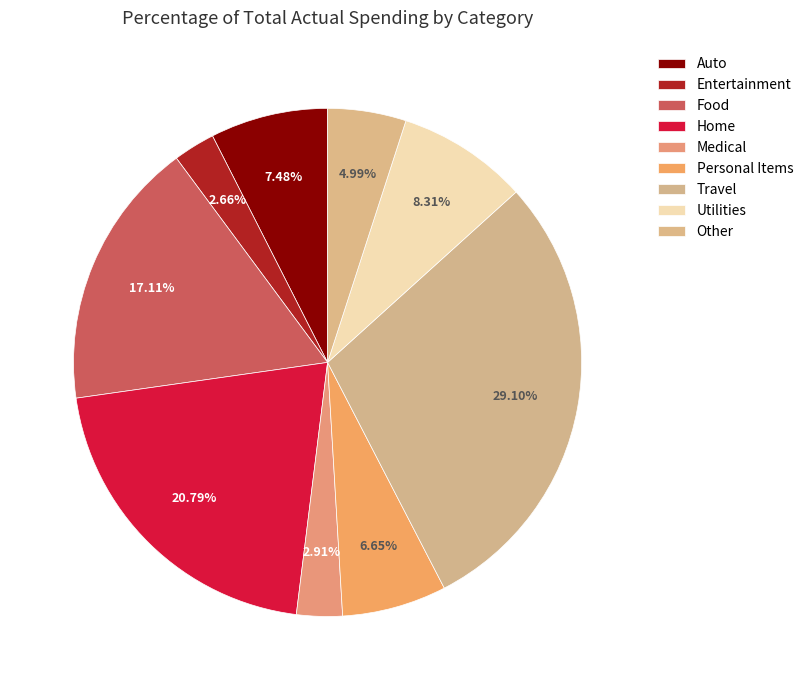

Is the sum of Other and Auto greater than half?

No